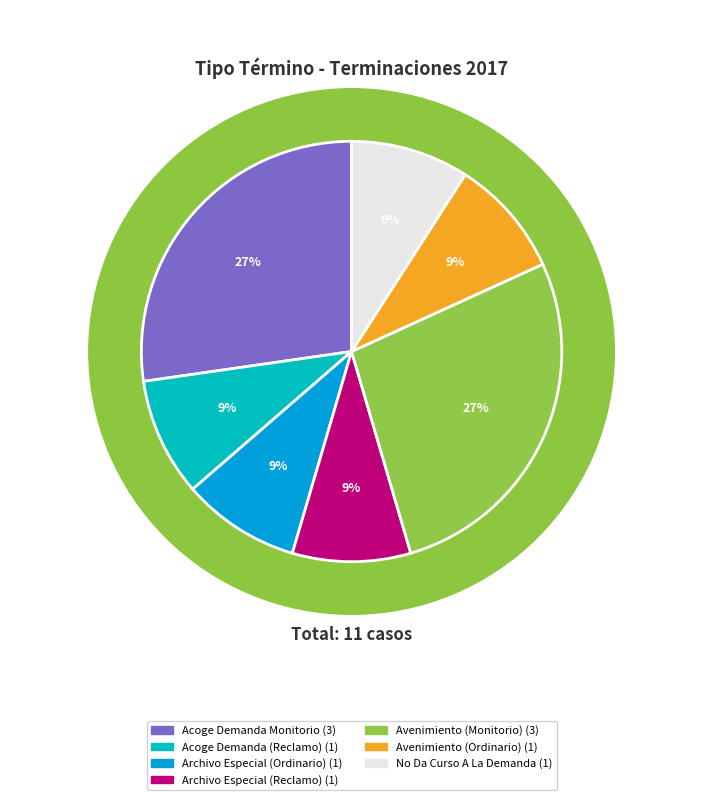

What percentage is the Acoge Demanda Monitorio (Reclamo) slice, to the nearest percent?

9%